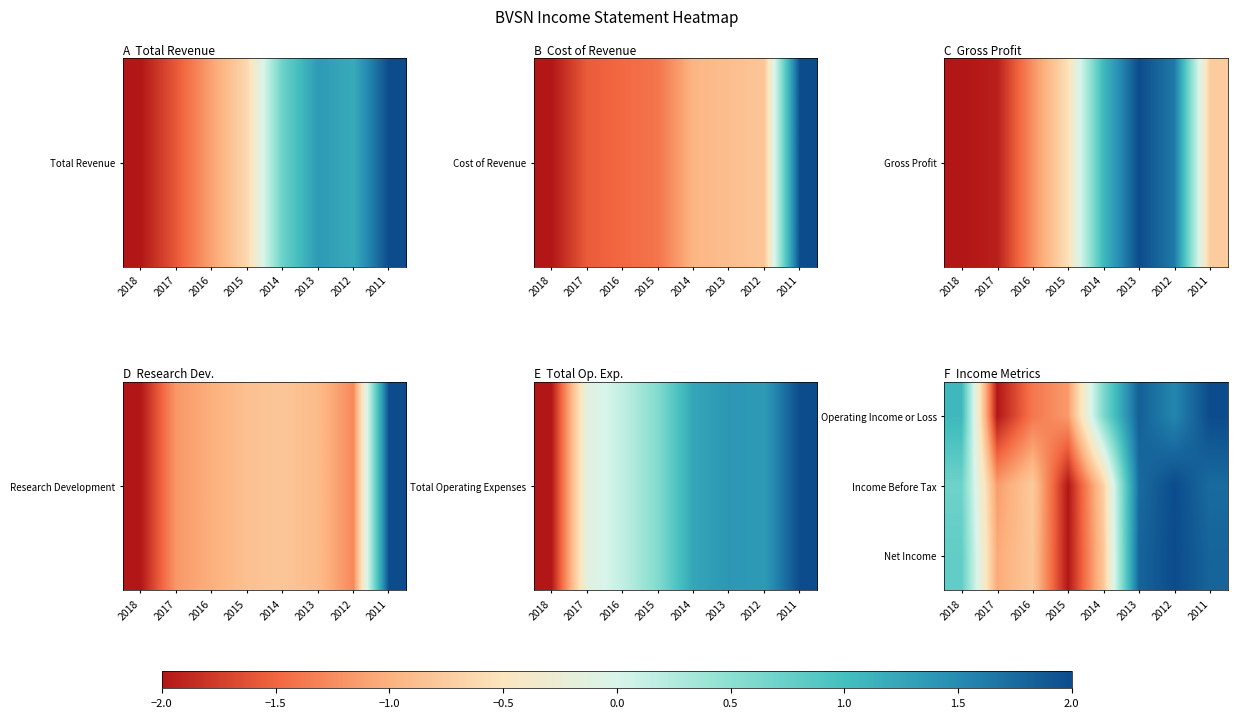

Count the number of data series in this chart.

3